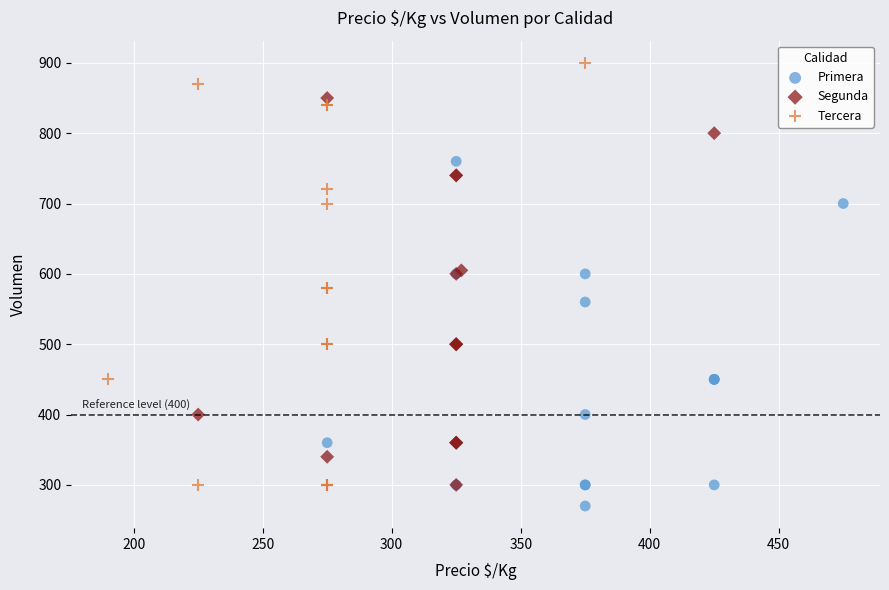

Which series has the largest Y range (max minus min)?

Tercera